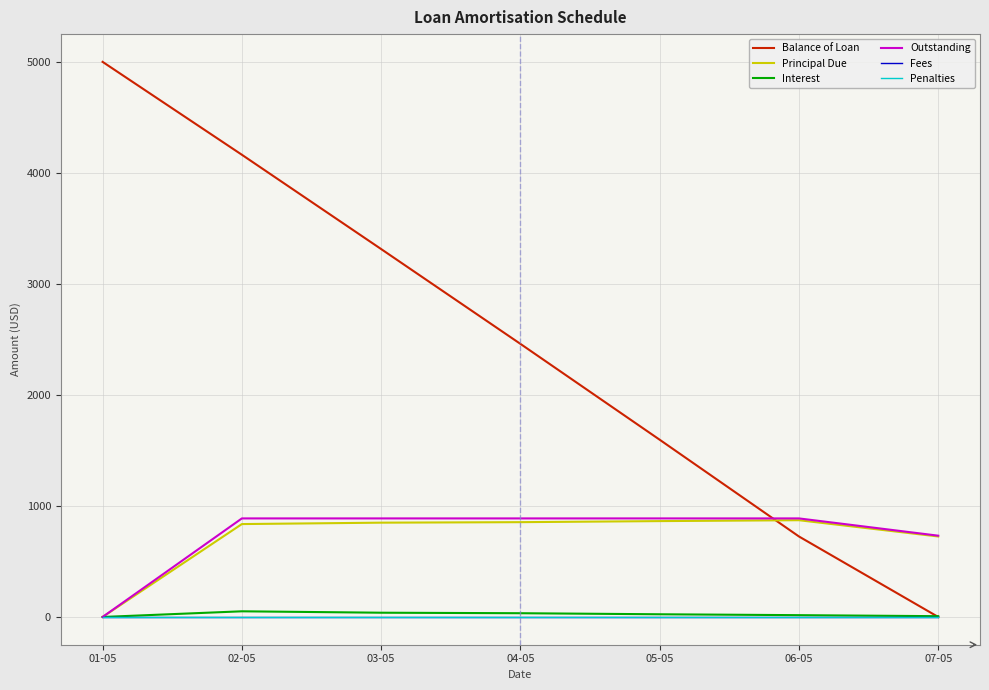

True or false: Interest has a value of 16.6 at 04-05.

False